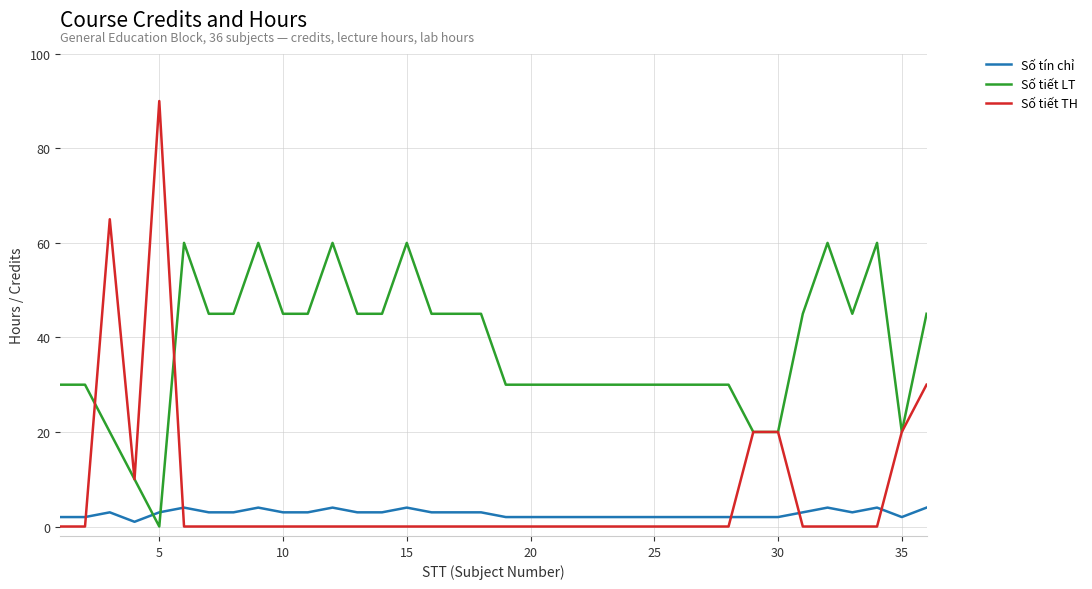

True or false: Số tín chỉ and Số tiết LT intersect in this chart.

True